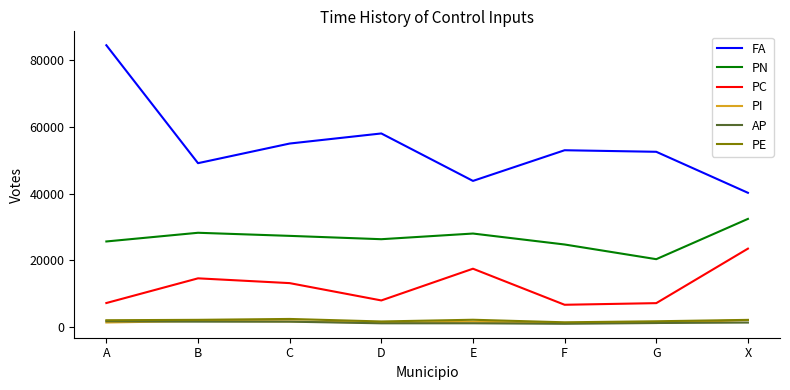

What are all the series names shown in the legend?

FA, PN, PC, PI, AP, PE